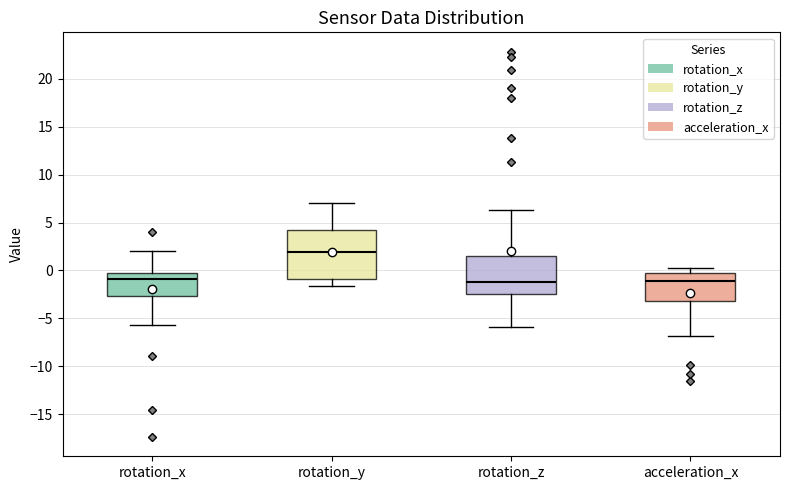

Which box is the tallest, from its lower edge to its upper edge?

rotation_y